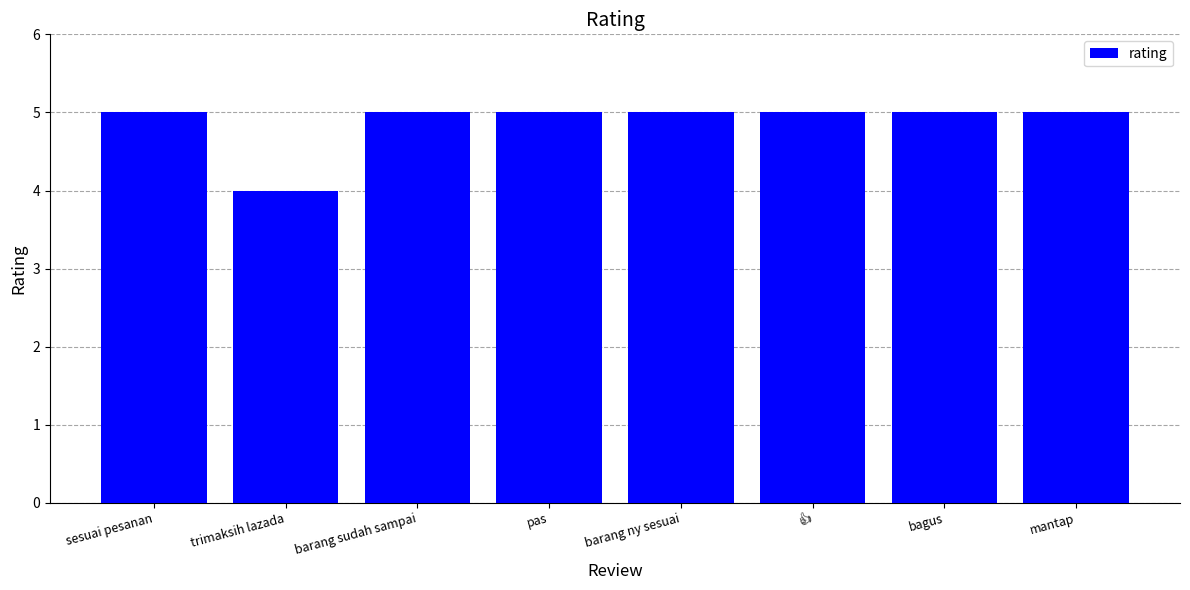

How many data points does each series have?

8